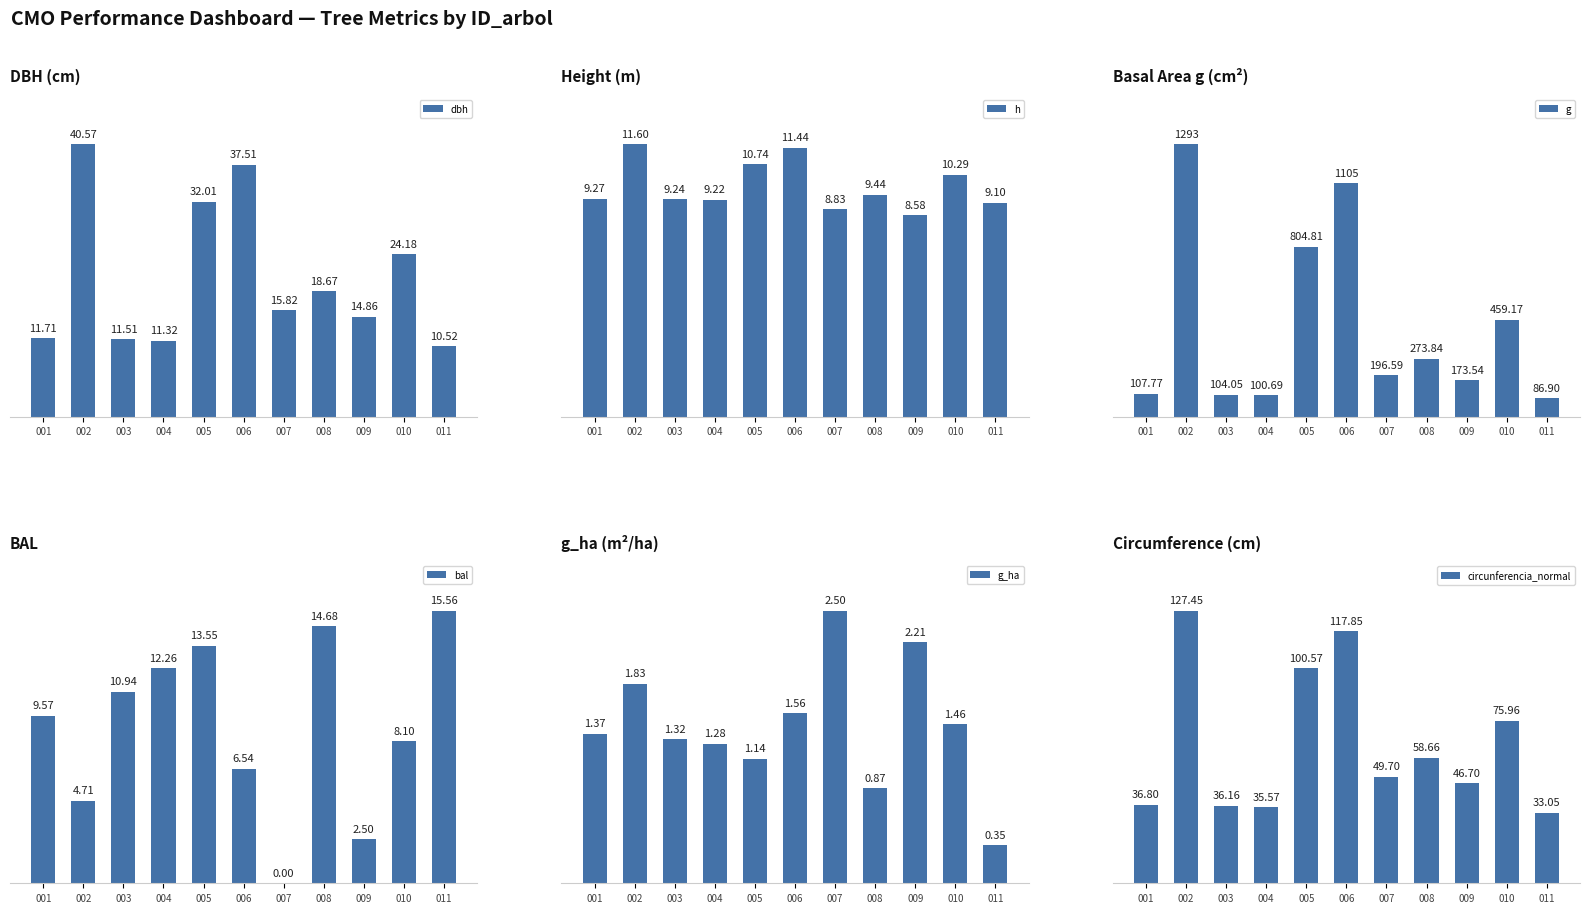

At which label is g closest to 689?

005